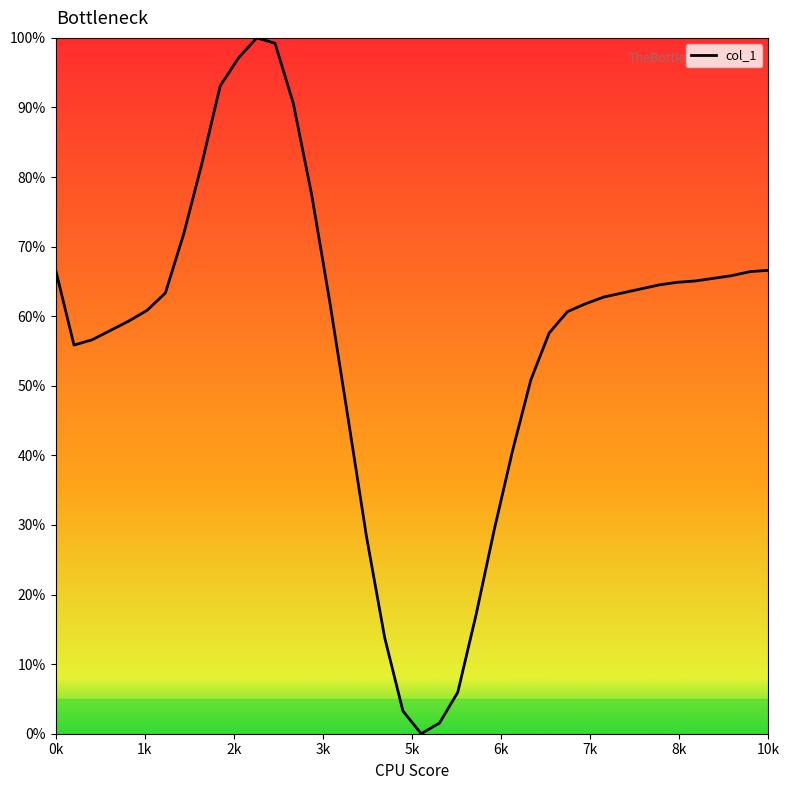

What is the sum of all values?

2258.9